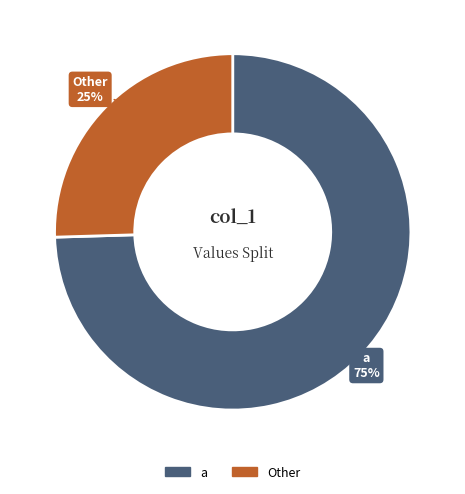

Rank the categories by value from highest to lowest.

a, Other